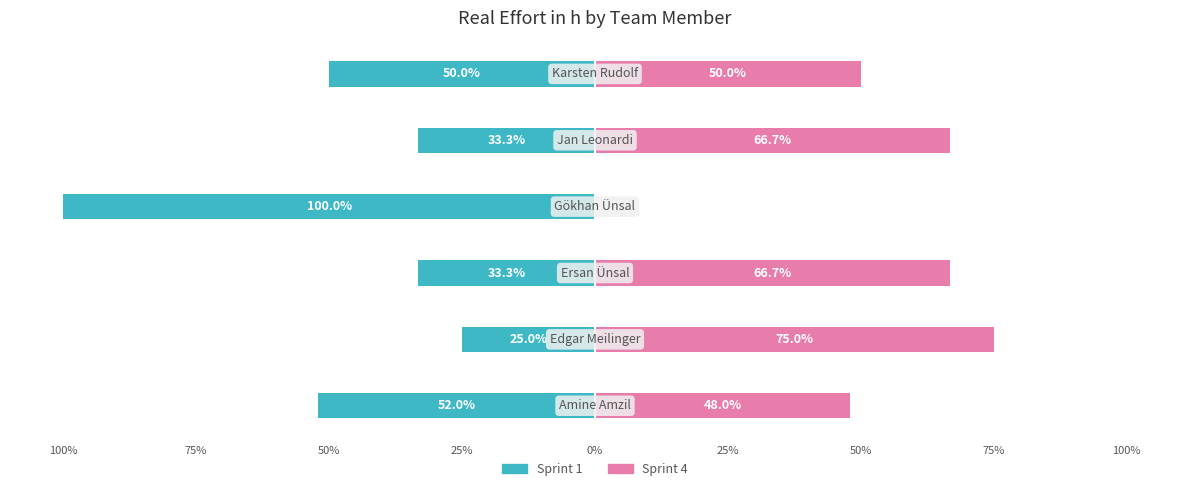

What is the sum of all Sprint 1 values?

-293.7